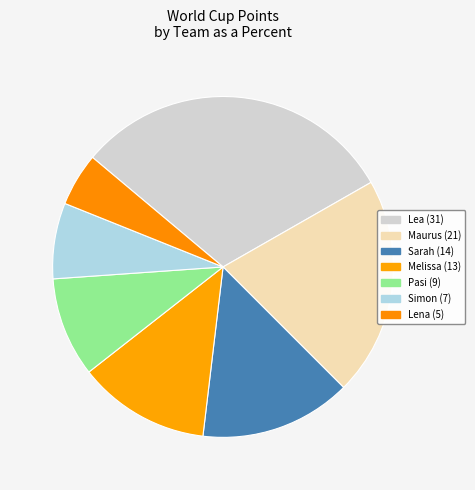

To the nearest percent, what is the average slice percentage?

14%